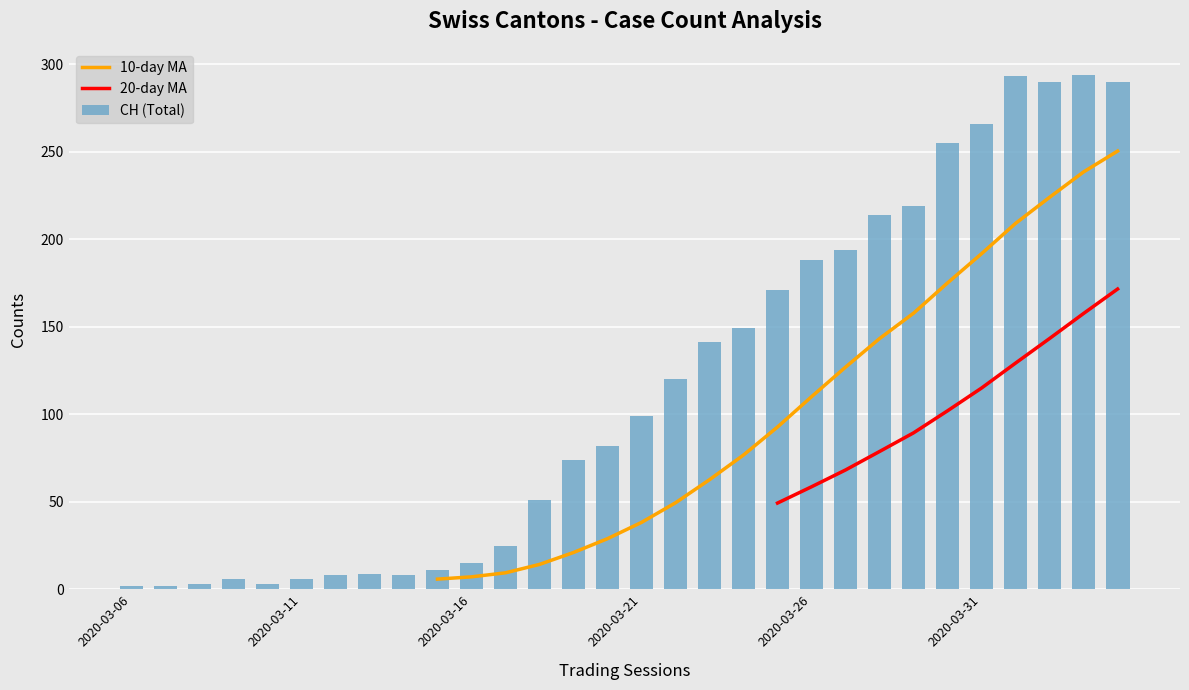

What is the difference between the 20-day MA values at 28 and 21?

89.4